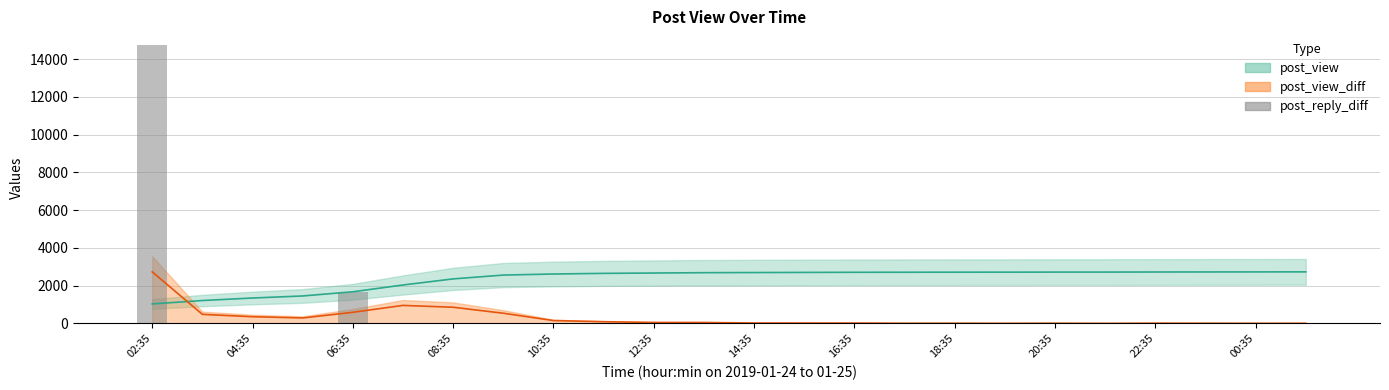

The chart shows a value of 0.0 at 00:35. True or false?

True